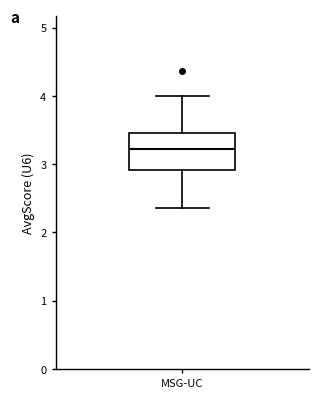

Read this box plot against the y-axis: the position of the median line, the range covered by the box, and the ends of both whiskers. The values are not printed on the chart, so give them approximately, as read against the axis.

median 3.2, box 2.9 to 3.5, whiskers 2.4 to 4.0